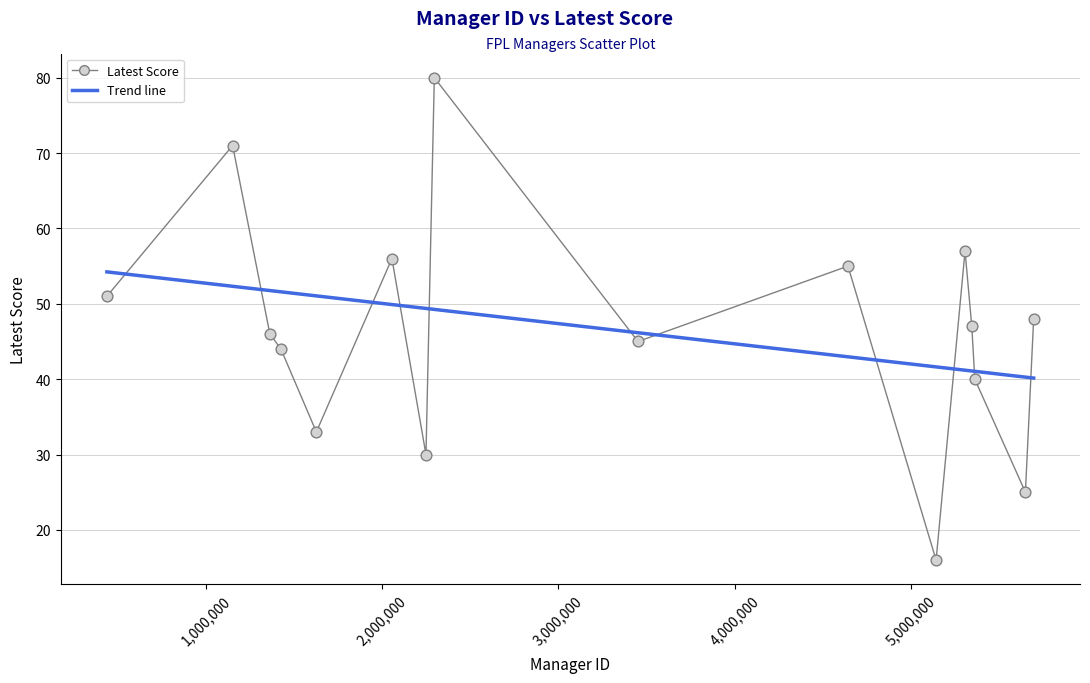

What is the range of X values (max minus min)?

5254753